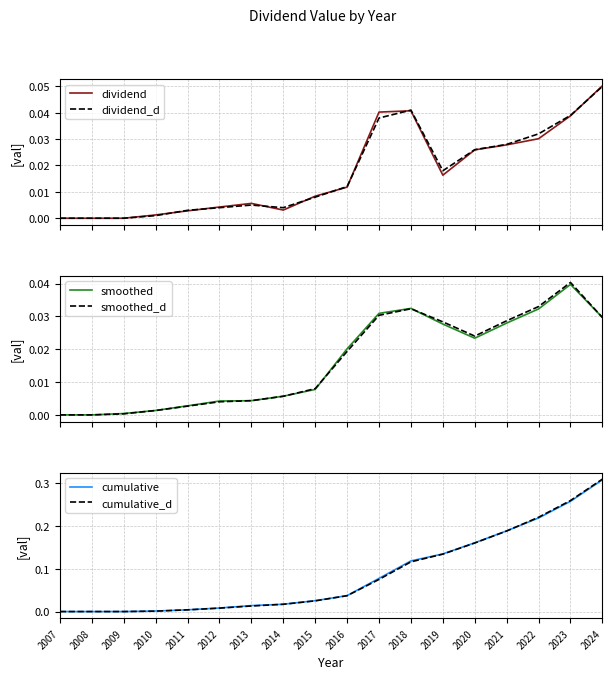

At how many categories does at least one series exceed 0?

16